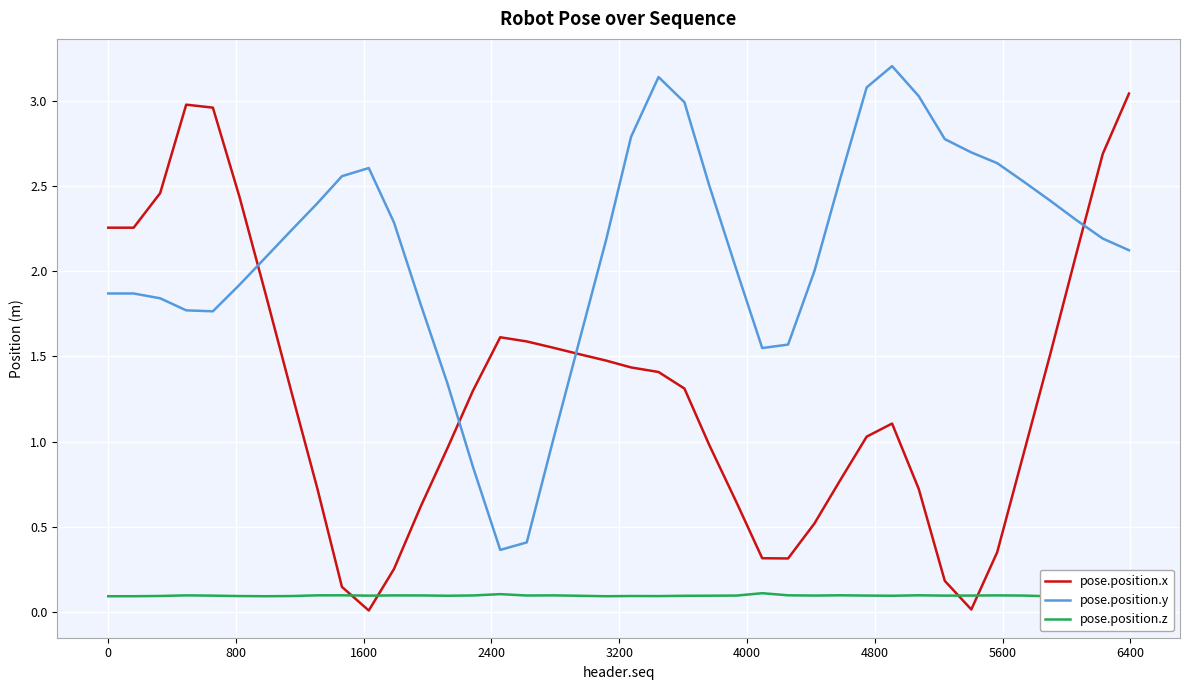

Which series ends up on top after the final intersection of pose.position.y and pose.position.x?

pose.position.x